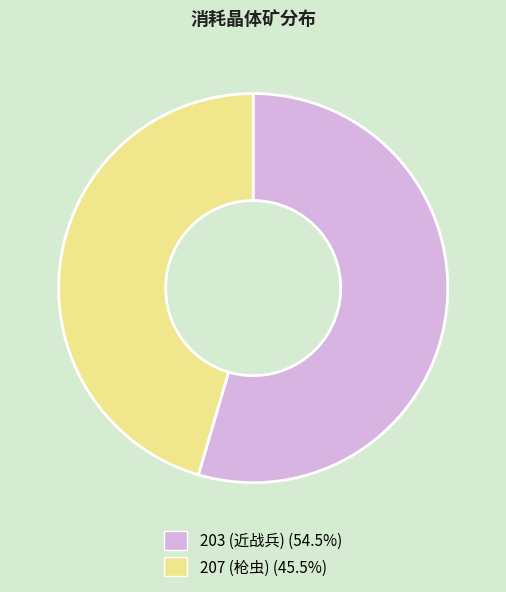

Which has a higher value, 203 or 207?

203